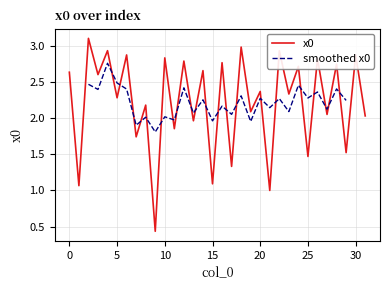

Does the chart display data point markers on the line(s)?

No